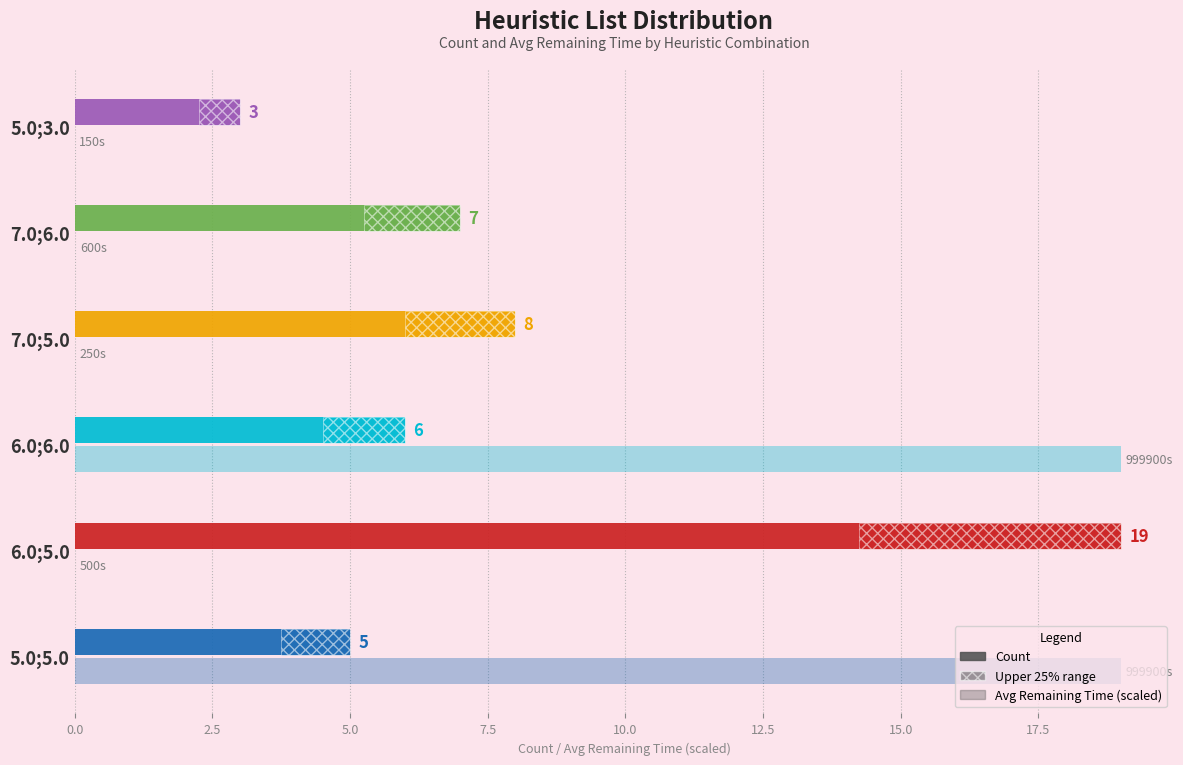

Are the bars grouped side by side (vs. stacked)?

Yes